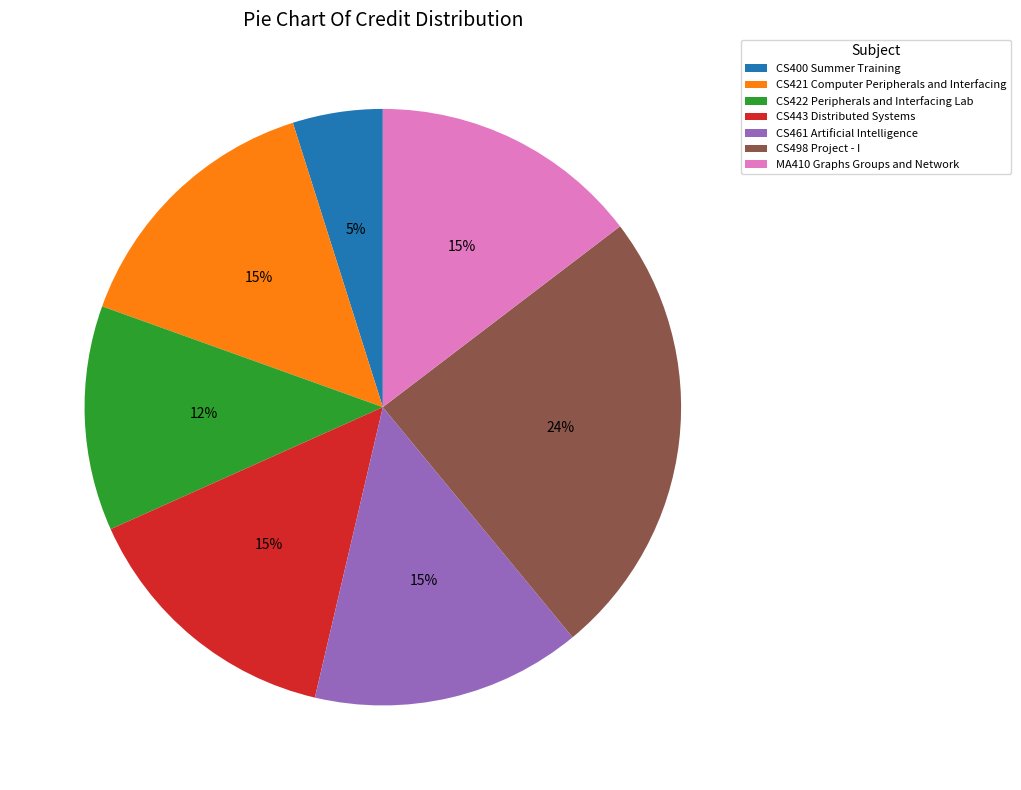

Is the sum of CS461 Artificial Intelligence and CS498 Project - I greater than half?

No